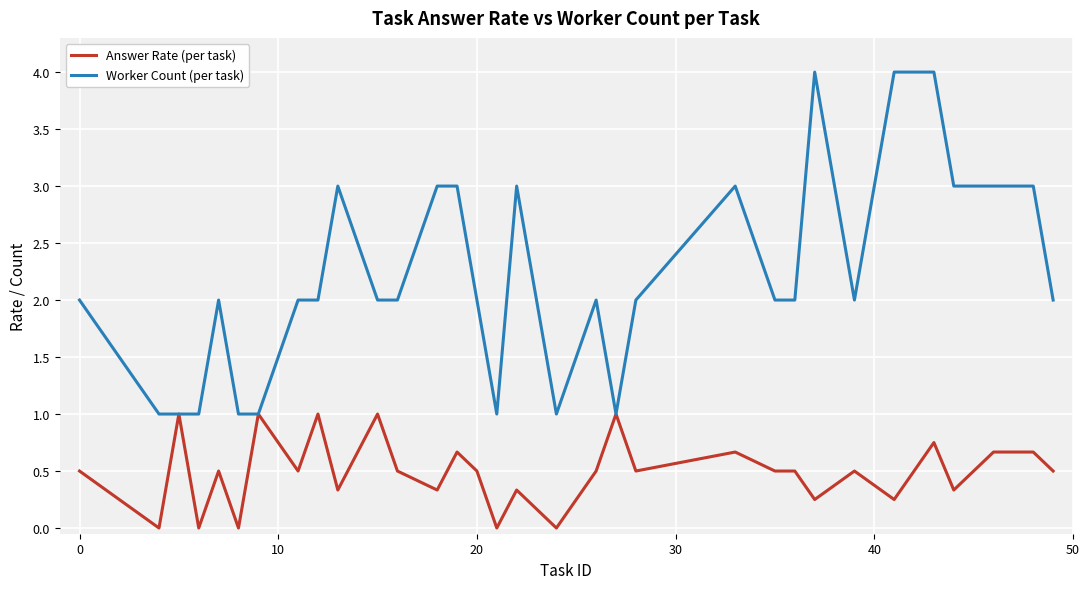

What is the maximum value shown in the chart?

4.0